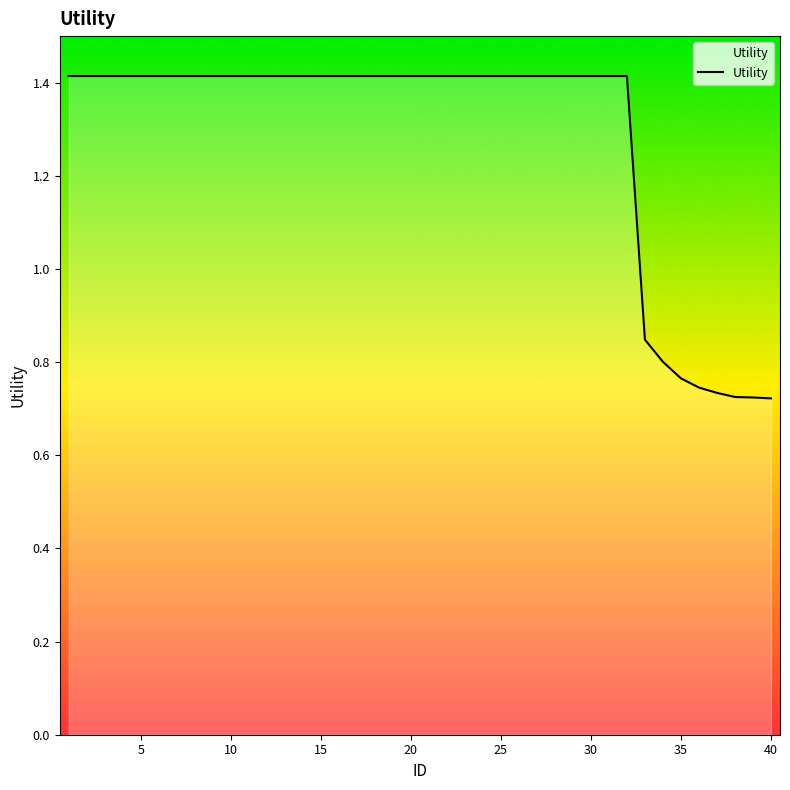

What is the maximum value shown in the chart?

1.4